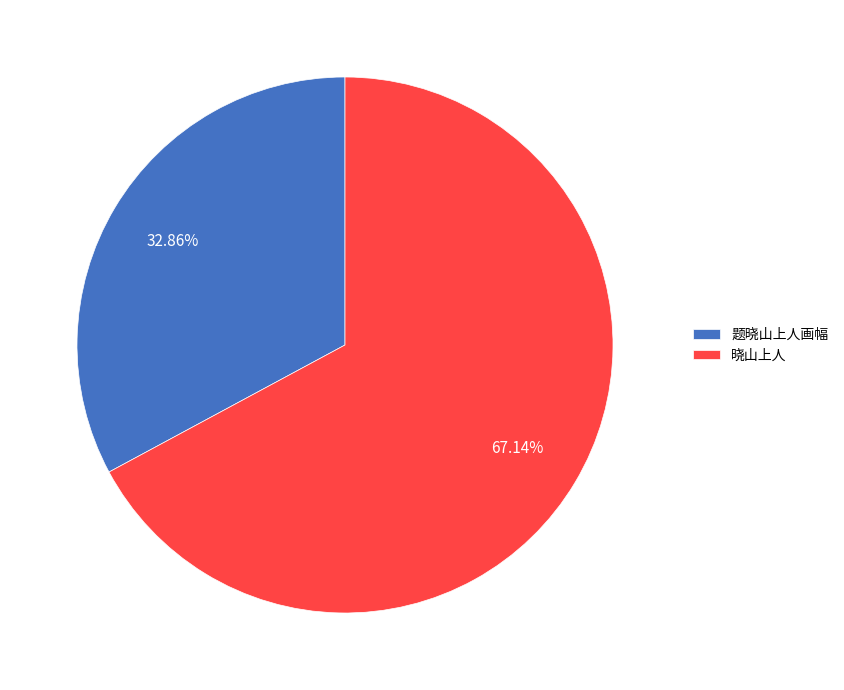

Which has a higher value, 题晓山上人画幅 or 晓山上人?

晓山上人